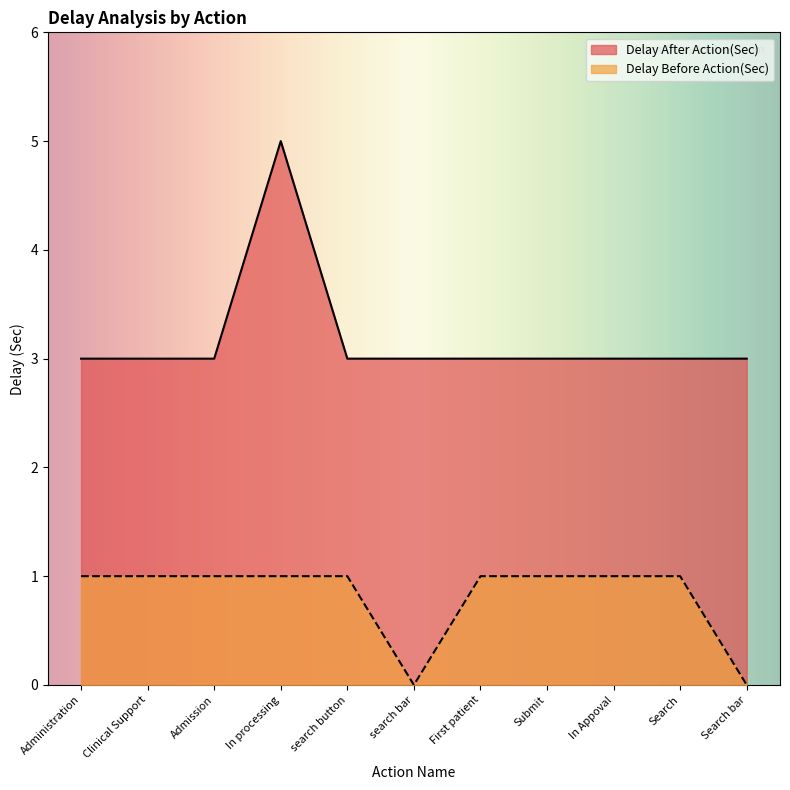

What is the value of the Delay Before Action(Sec) point at the 7th from the left?

1